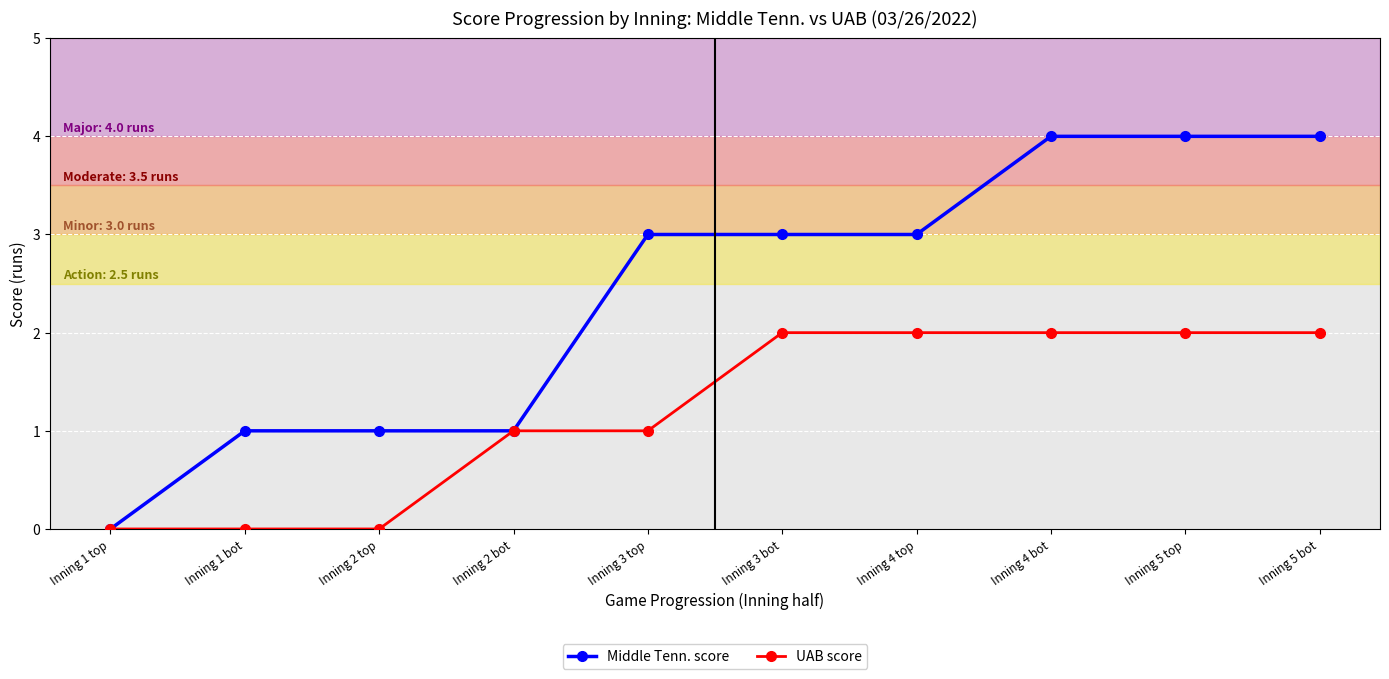

The UAB score series shows 1 at Inning 2 bot. True or false?

True